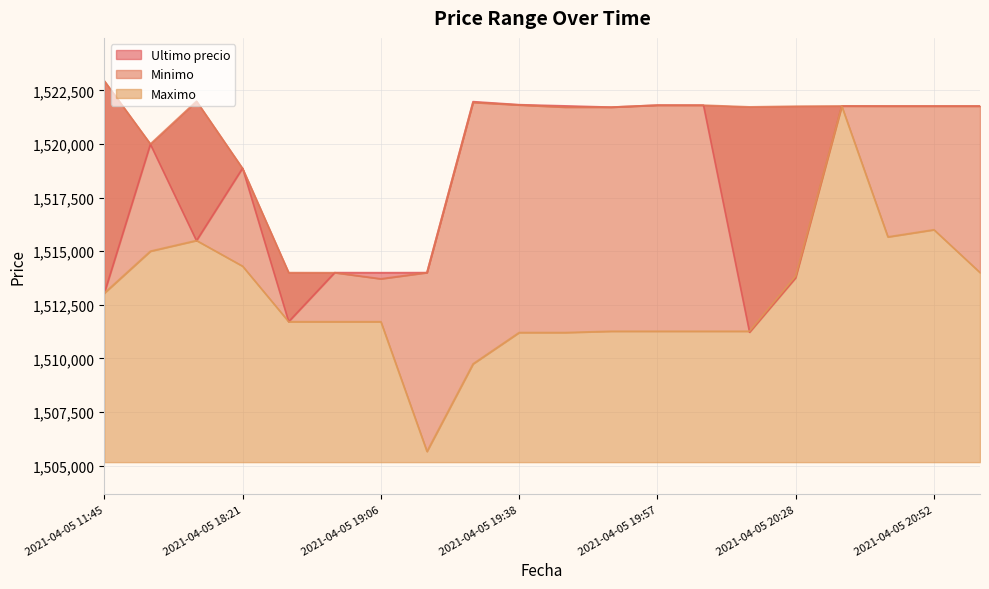

What is the minimum value shown in the chart?

1505658.0